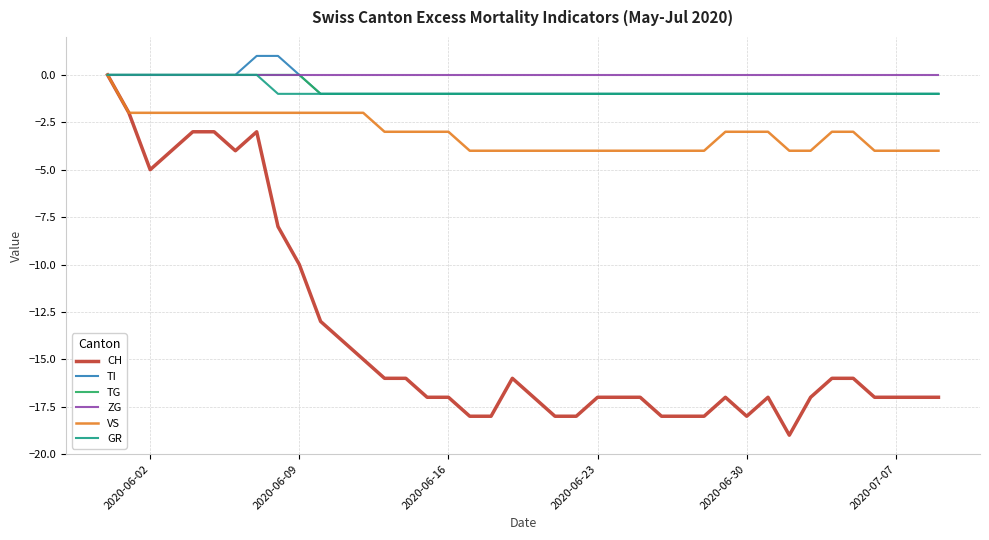

What is the minimum value shown in the chart?

-19